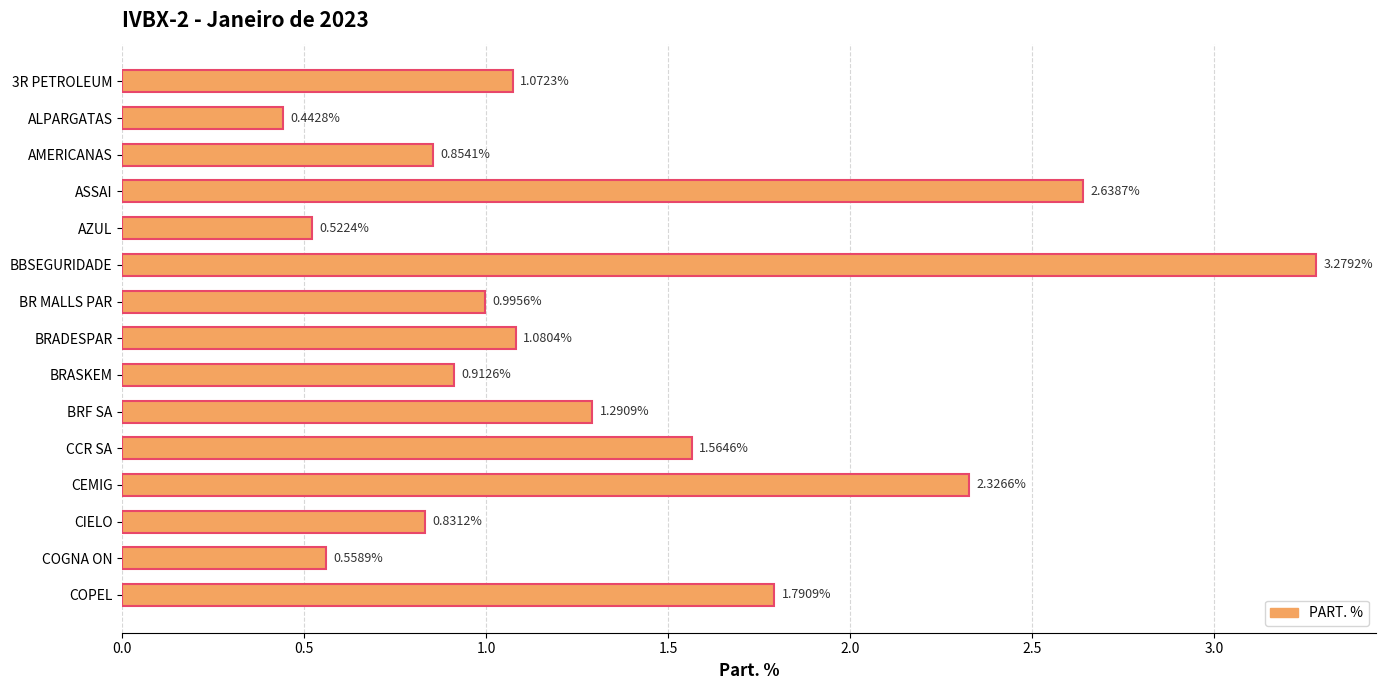

List the labels in order of value, smallest first.

ALPARGATAS, AZUL, COGNA ON, CIELO, AMERICANAS, BRASKEM, BR MALLS PAR, 3R PETROLEUM, BRADESPAR, BRF SA, CCR SA, COPEL, CEMIG, ASSAI, BBSEGURIDADE